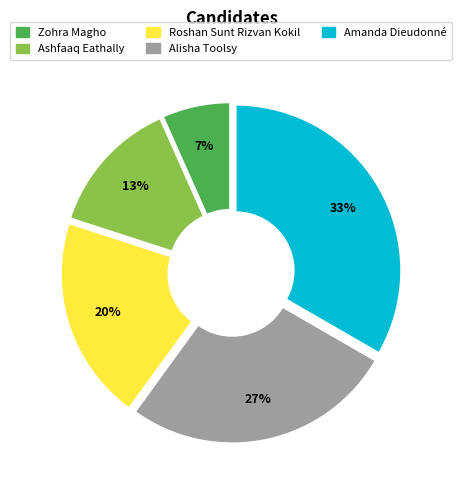

How much of the chart is everything except Amanda Dieudonné?

66.7%